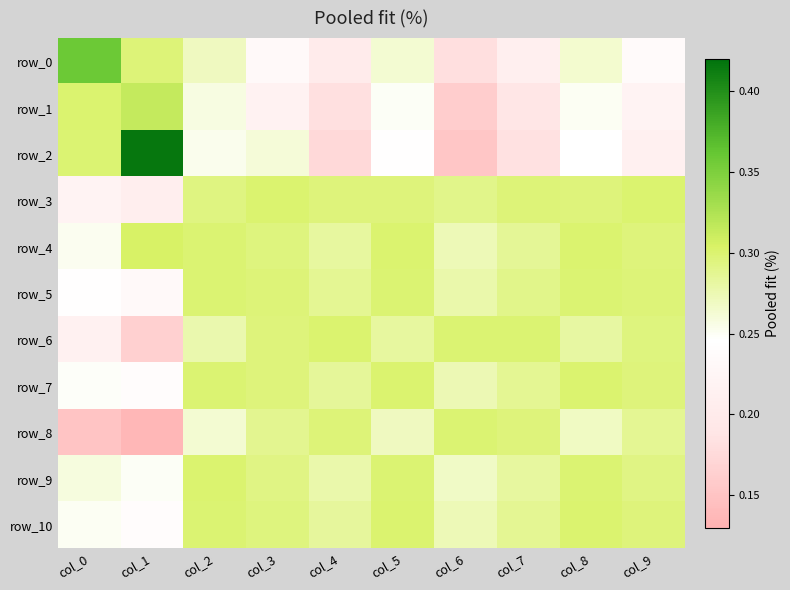

What is the average value of the row_3 series?

0.3